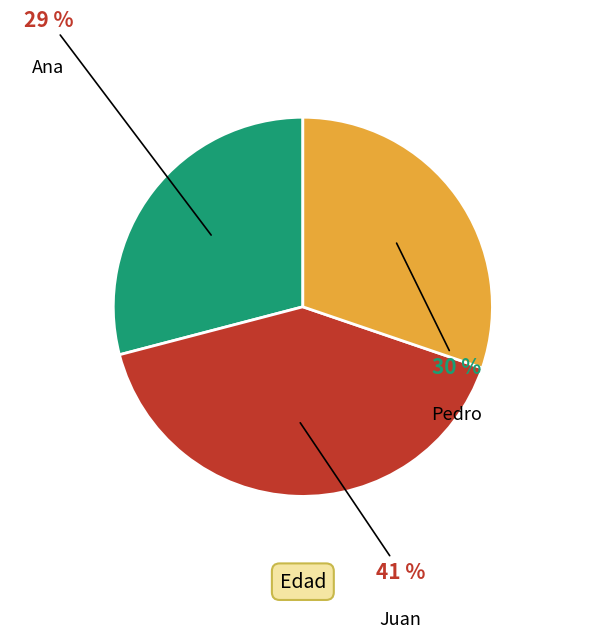

To the nearest percent, what portion does Juan represent?

41%